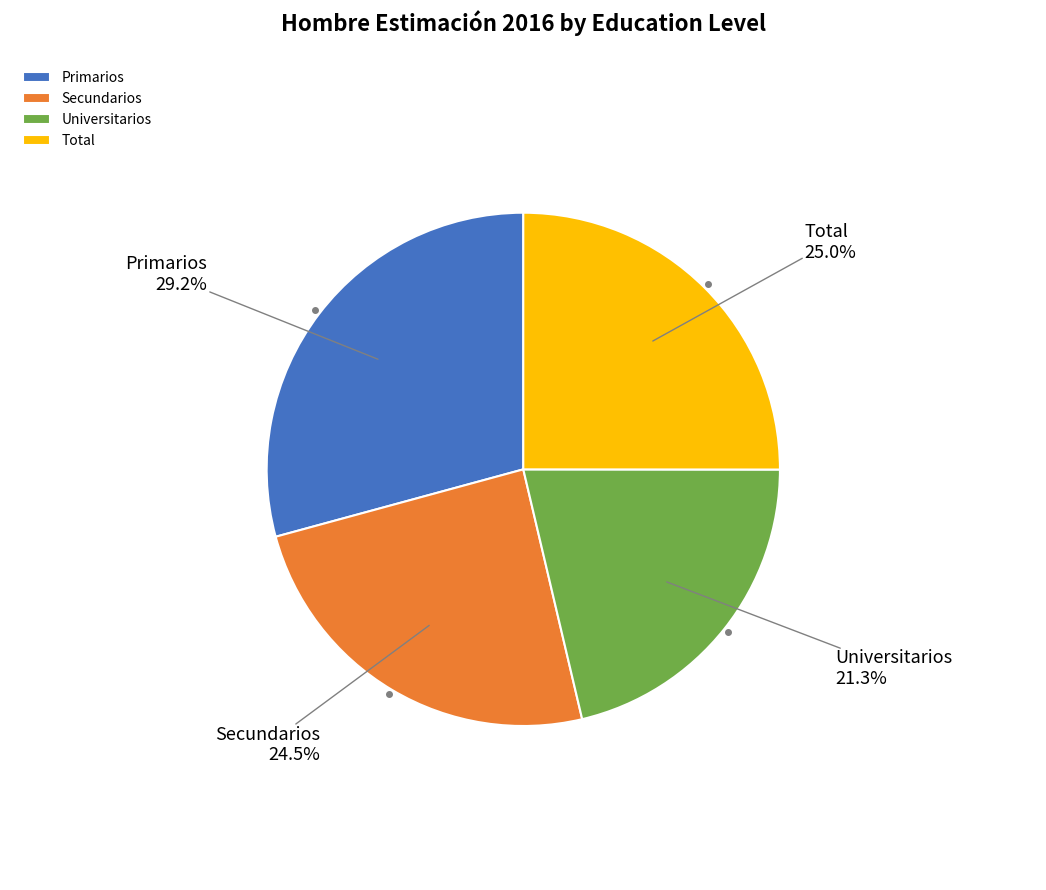

To the nearest percent, what portion does Universitarios represent?

21%